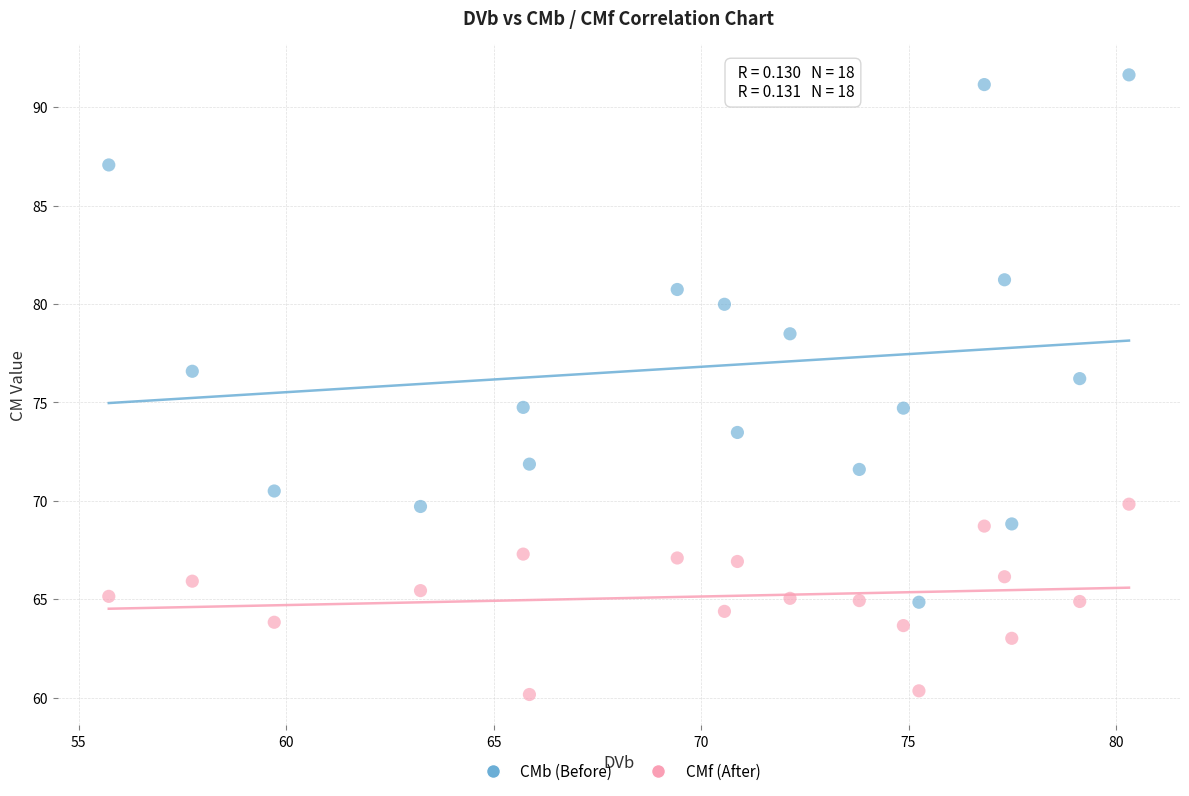

What is the X range (max minus min) for the scatter plot?

24.6